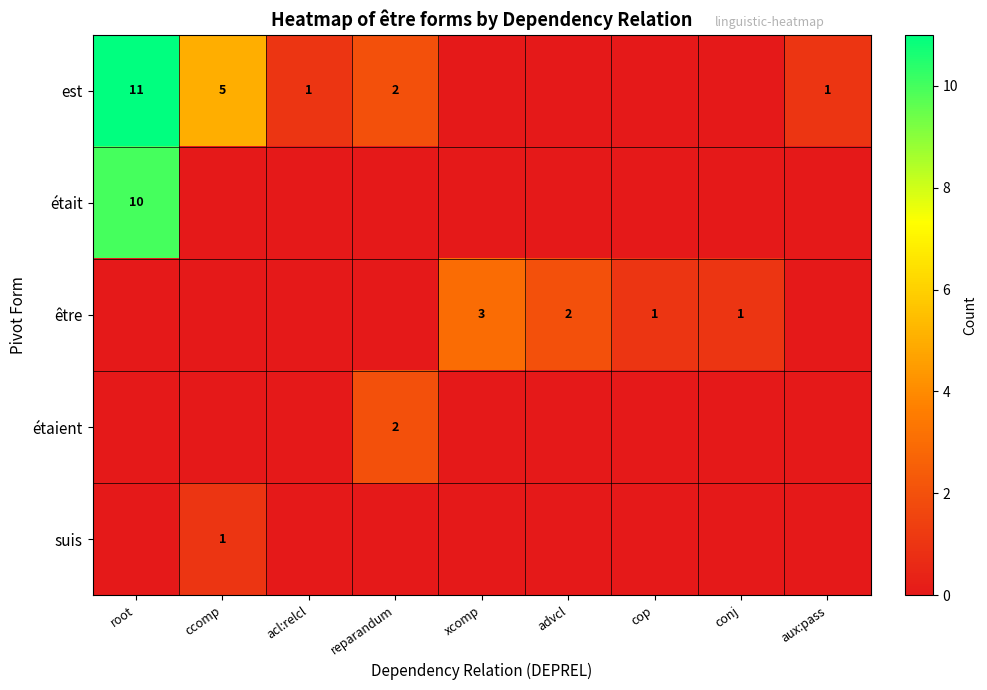

The être series shows 1 at advcl. True or false?

False